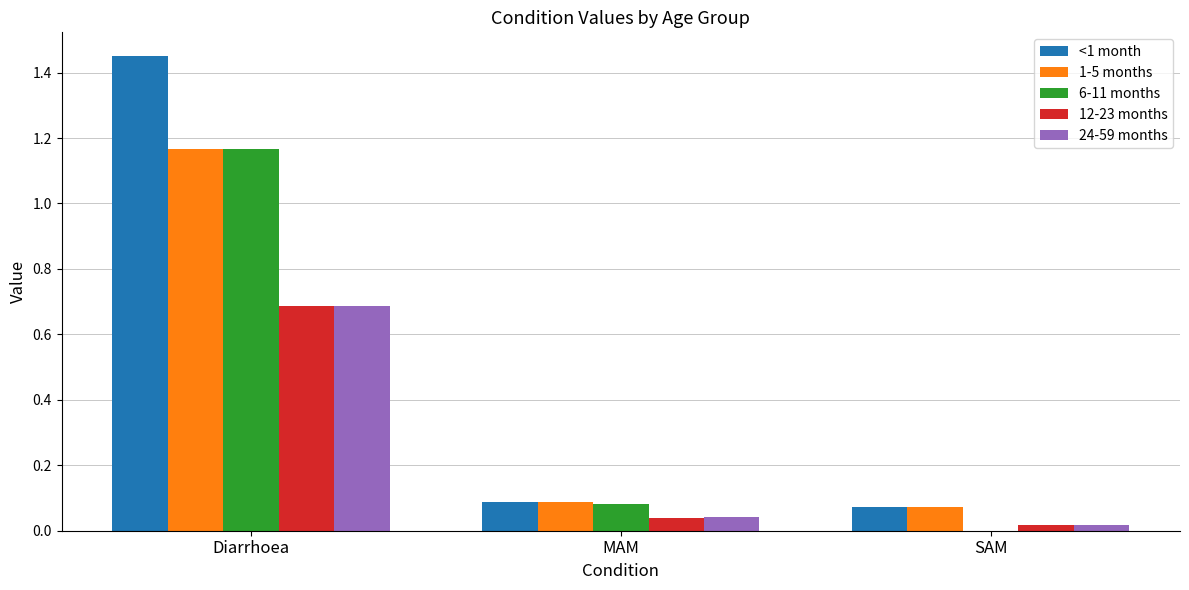

At which category does the chart reach its peak across all series?

Diarrhoea